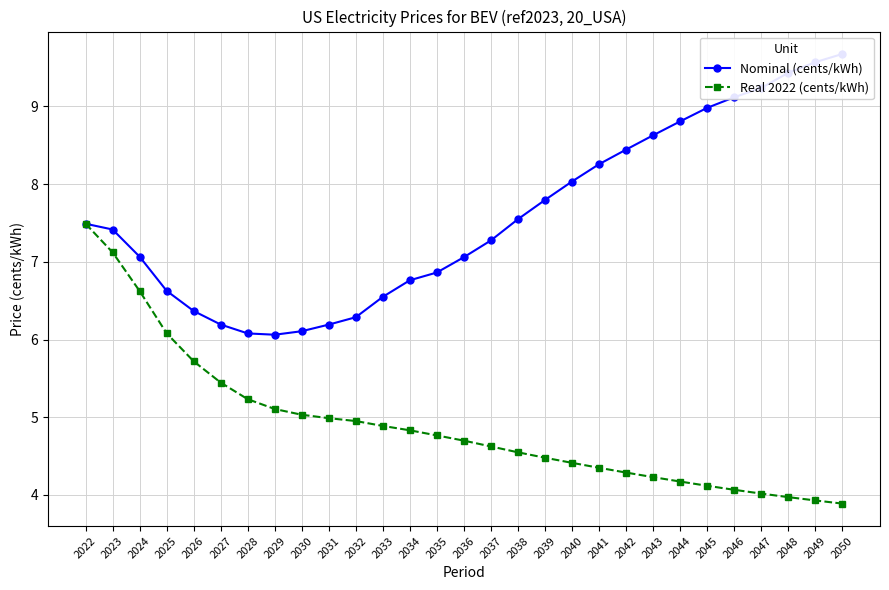

List the series in order of their overall mean, lowest first.

Real 2022 (cents/kWh), Nominal (cents/kWh)